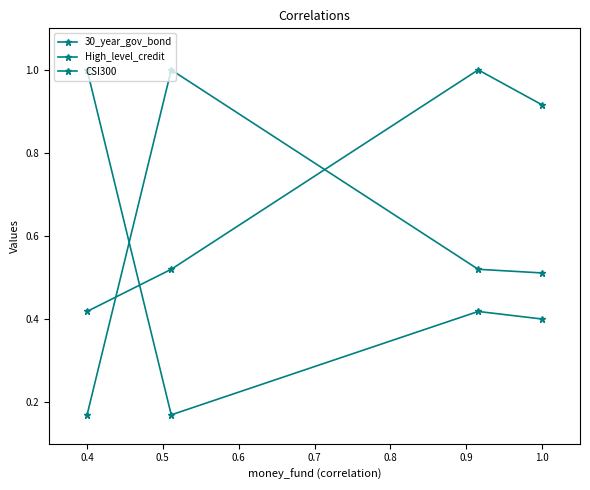

Is it true that High_level_credit equals 0.3 at 0.6?

False